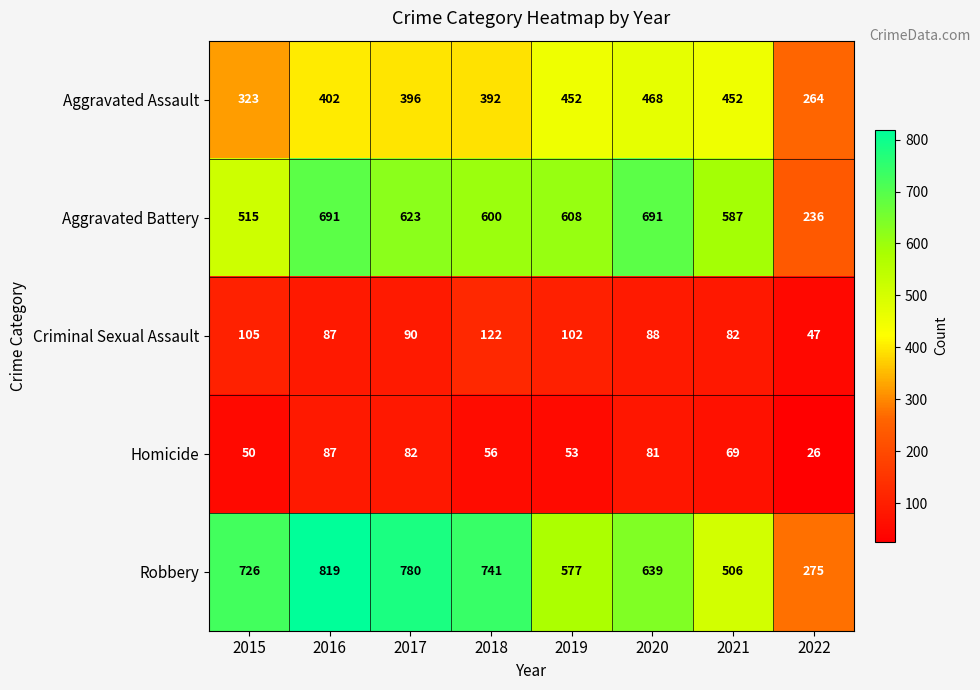

What is the maximum value shown in the chart?

819